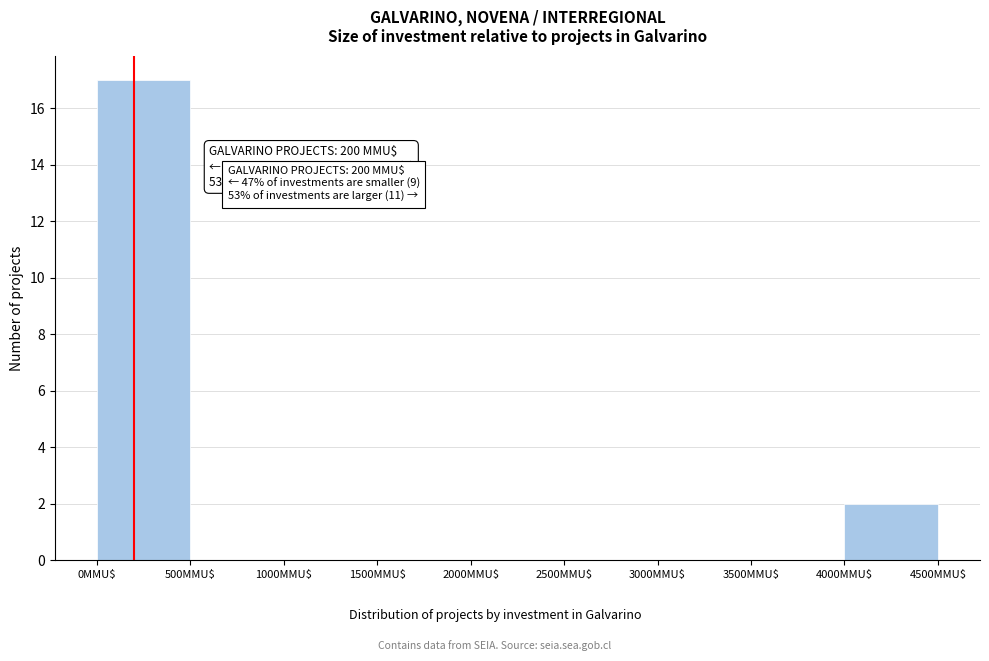

Over which range of the x-axis is the bar tallest?

0 to 500